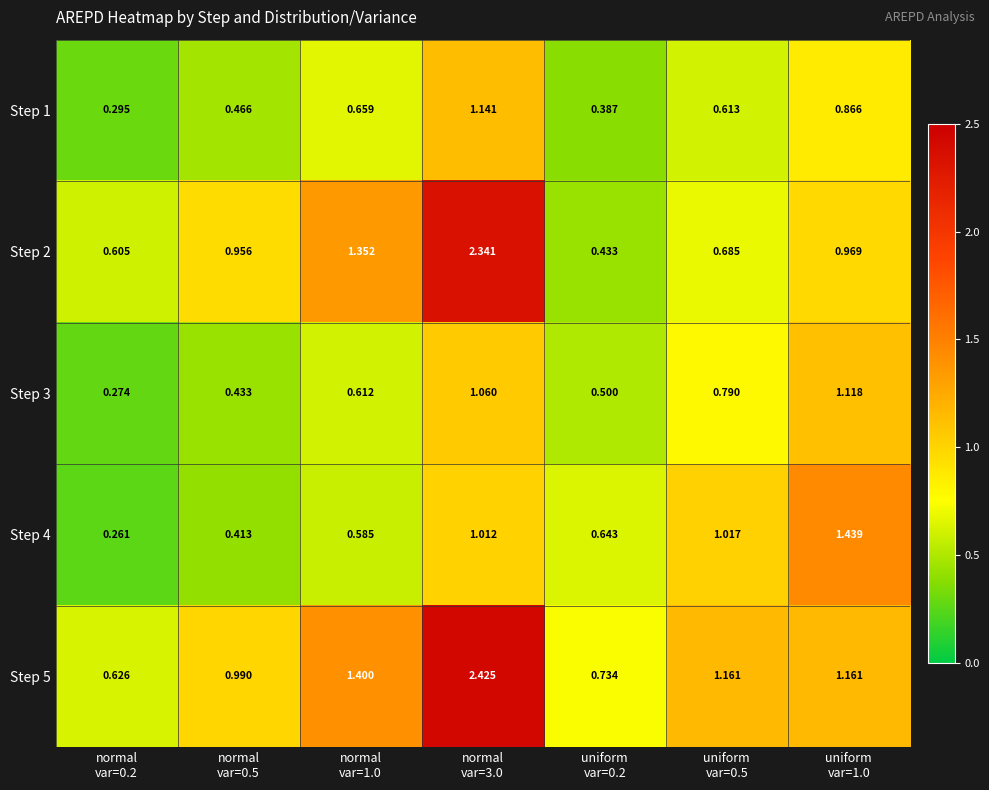

How many series are shown in this chart?

5